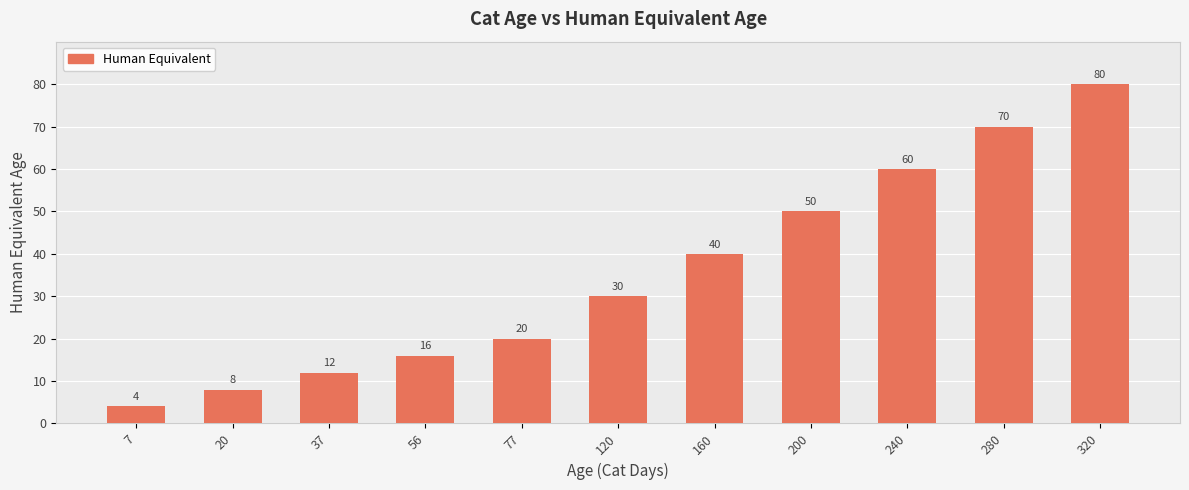

Between 56 and 77, which is larger?

77